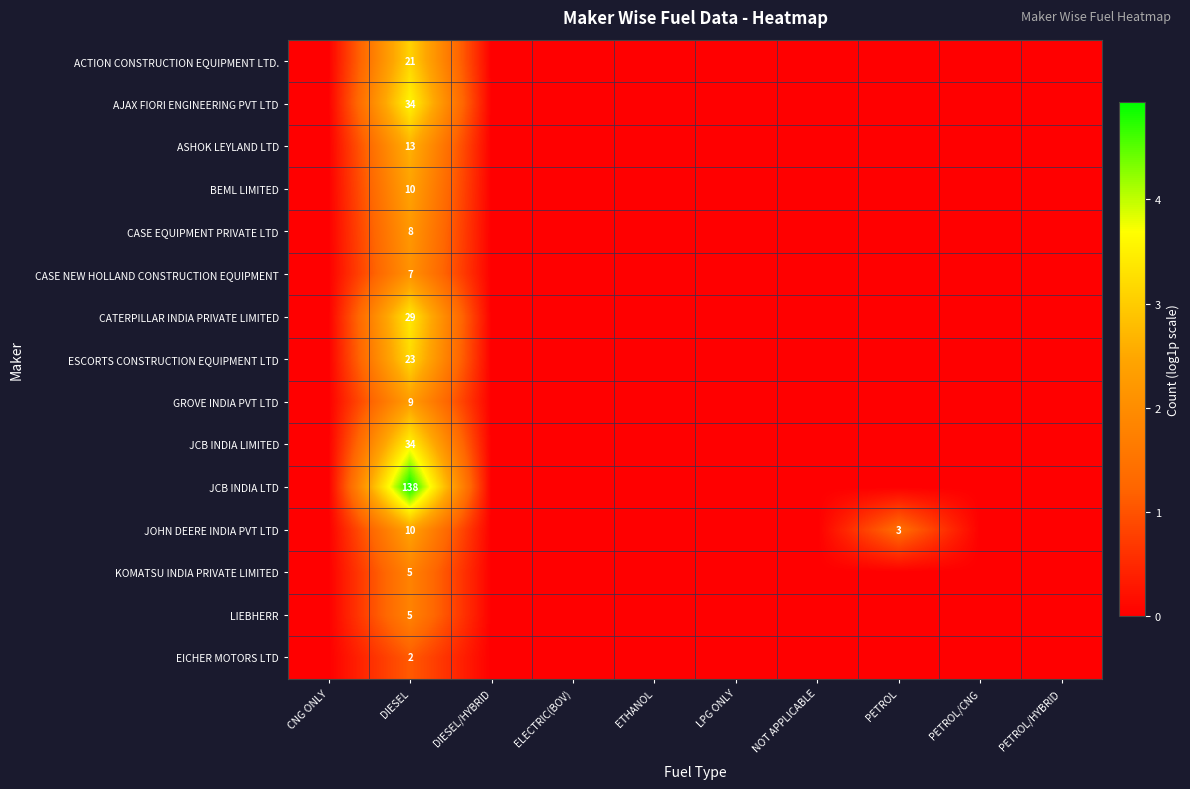

The JCB INDIA LTD series shows 242 at DIESEL. True or false?

False